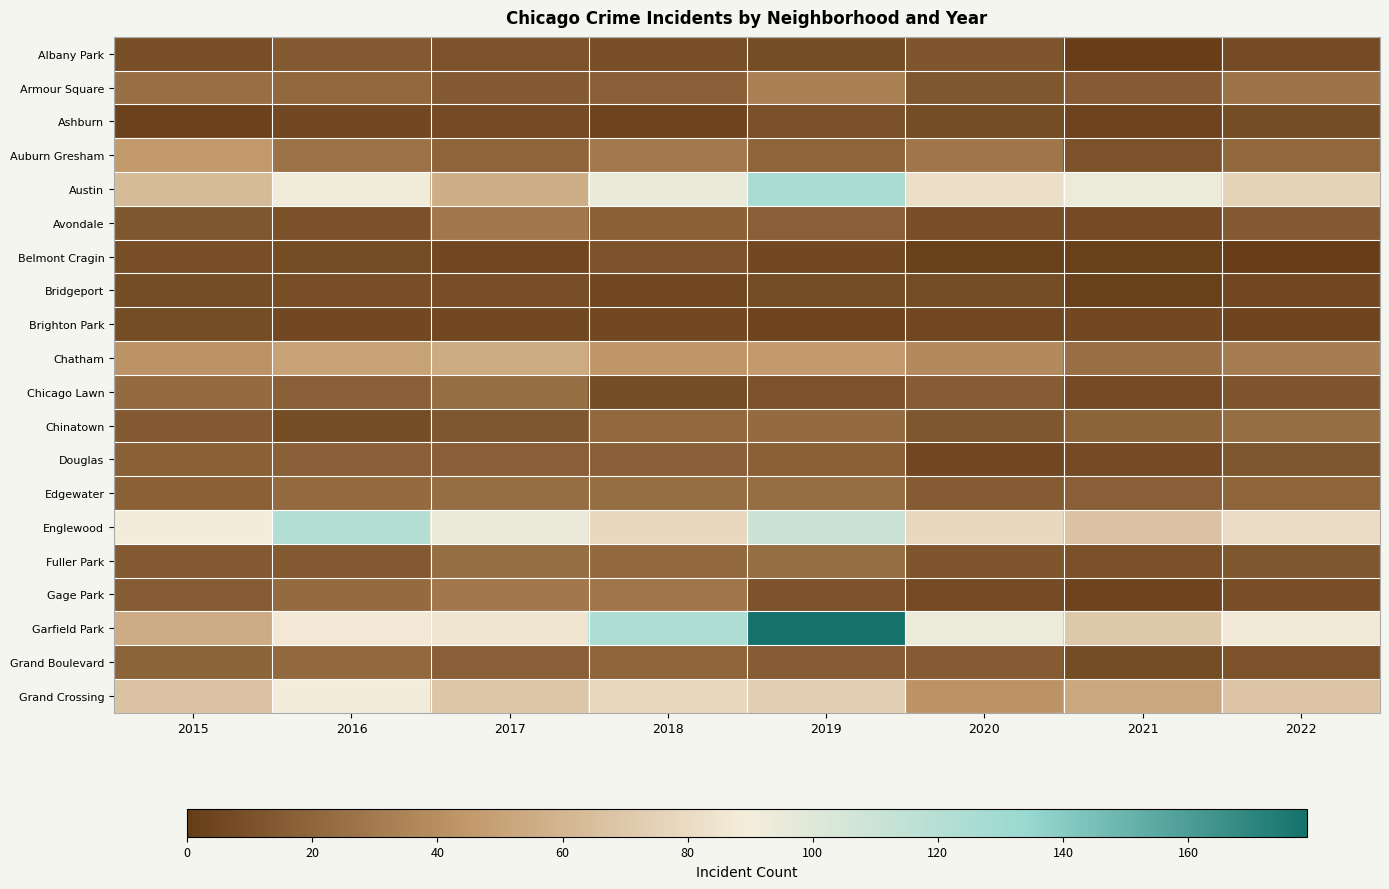

Which has a higher value, 2021 or 2015?

2015